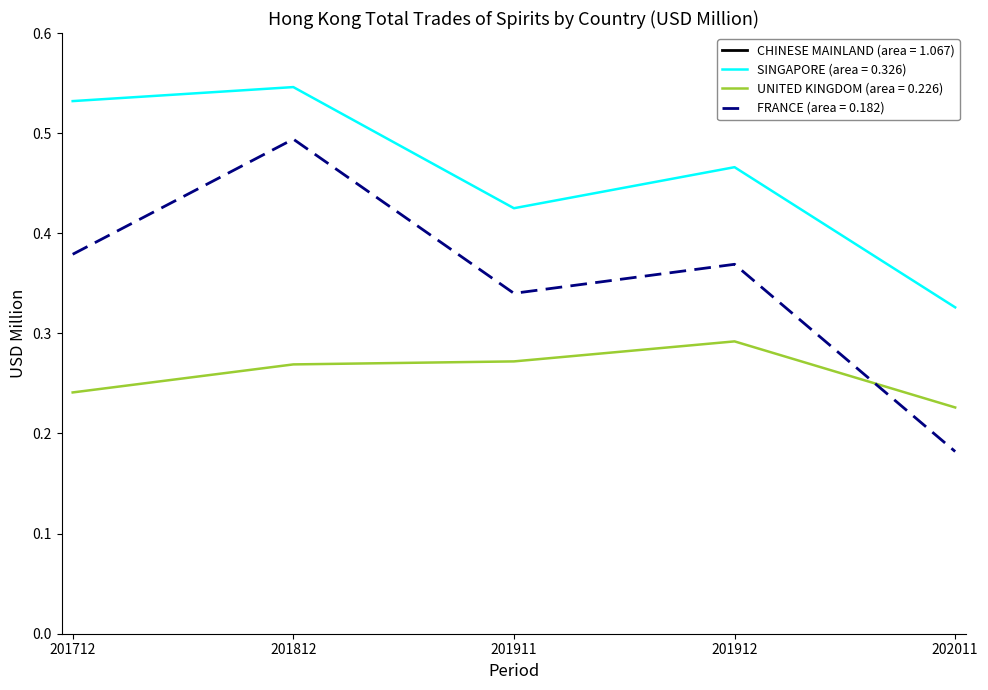

List the labels in order of UNITED KINGDOM (area = 0.226) value, smallest first.

202011, 201712, 201812, 201911, 201912